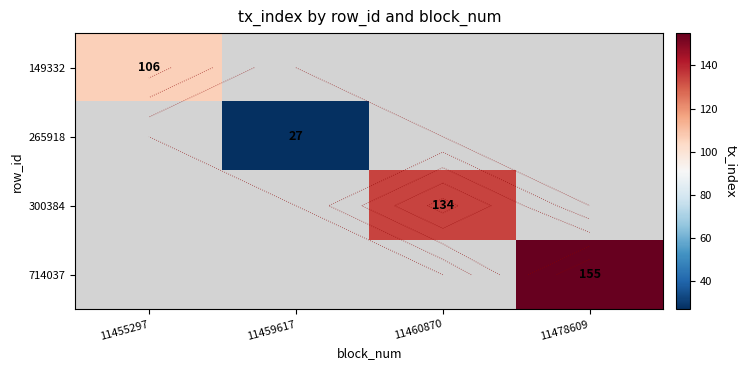

Which category has the lowest value in the 265918 series?

11455297